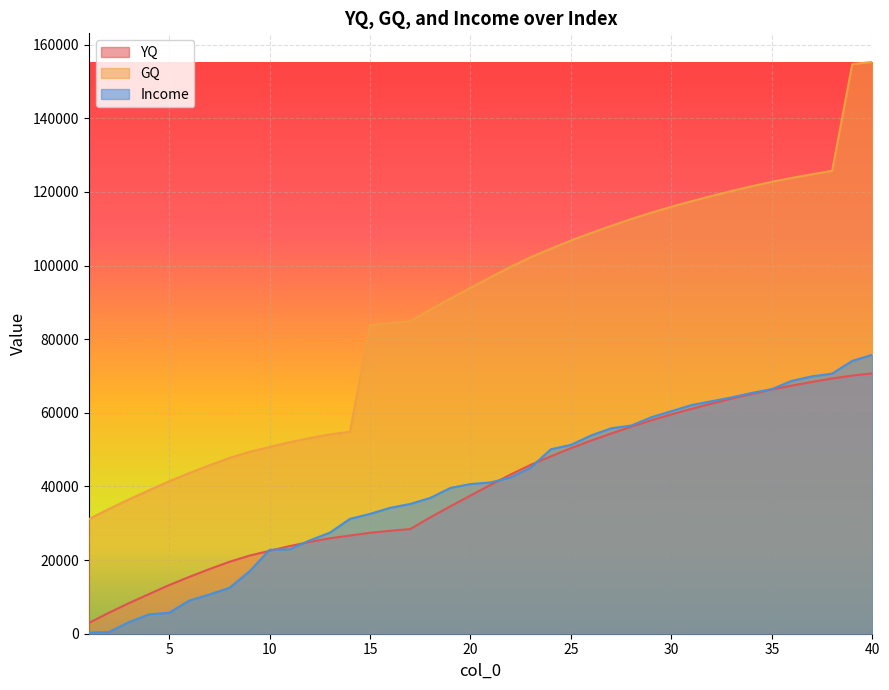

At which label does GQ reach its minimum?

1